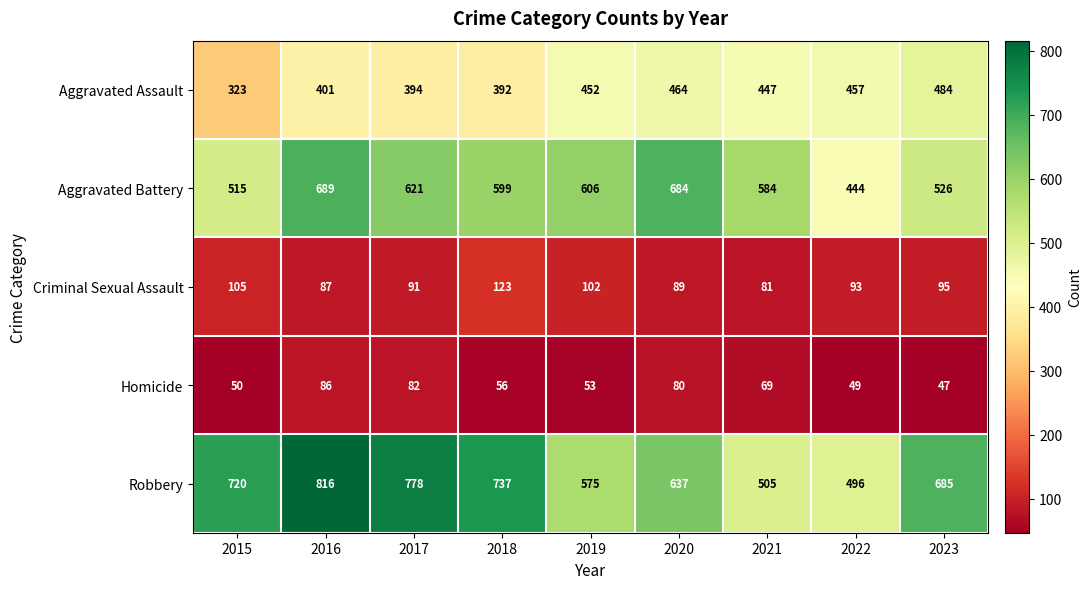

What value does the Criminal Sexual Assault series have at 2017, to the nearest 5?

90